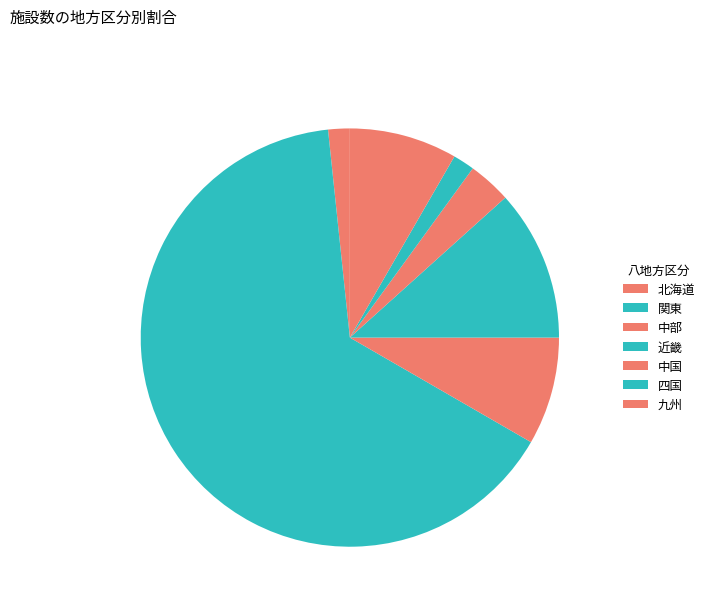

Is the sum of 関東 and 四国 greater than half?

Yes